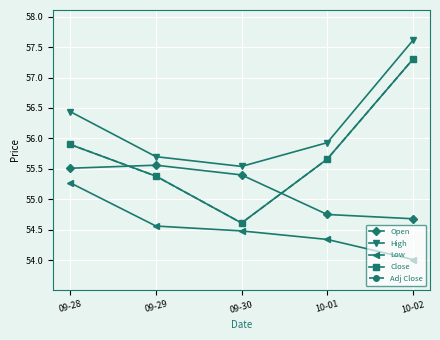

What is the label of the 2nd point from the left?

09-29